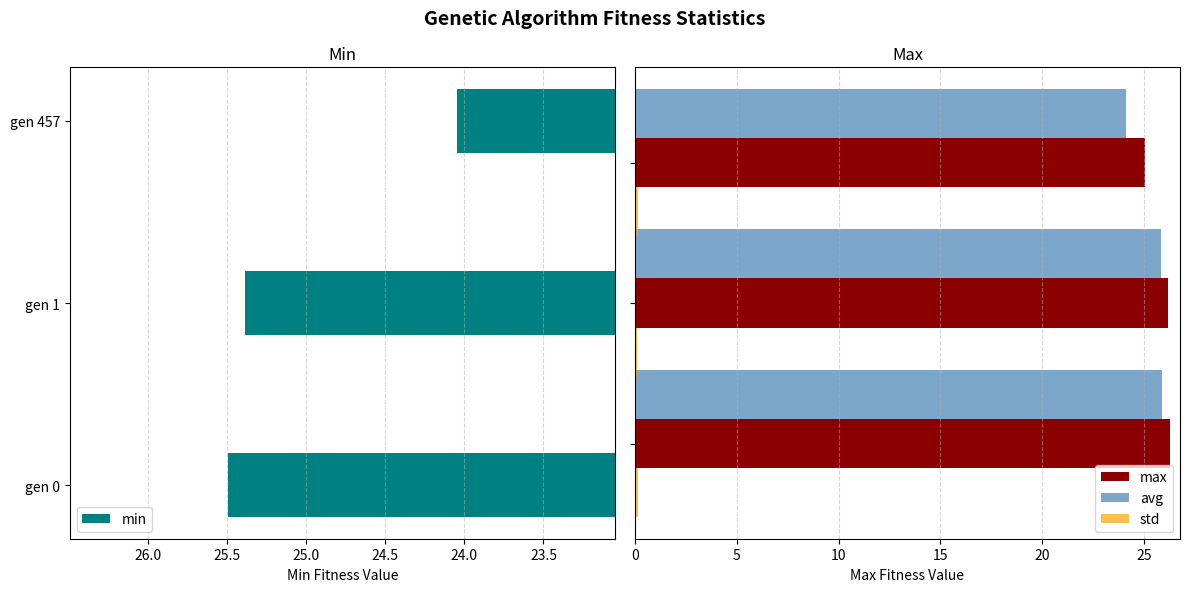

What is the average value of the avg series?

25.3